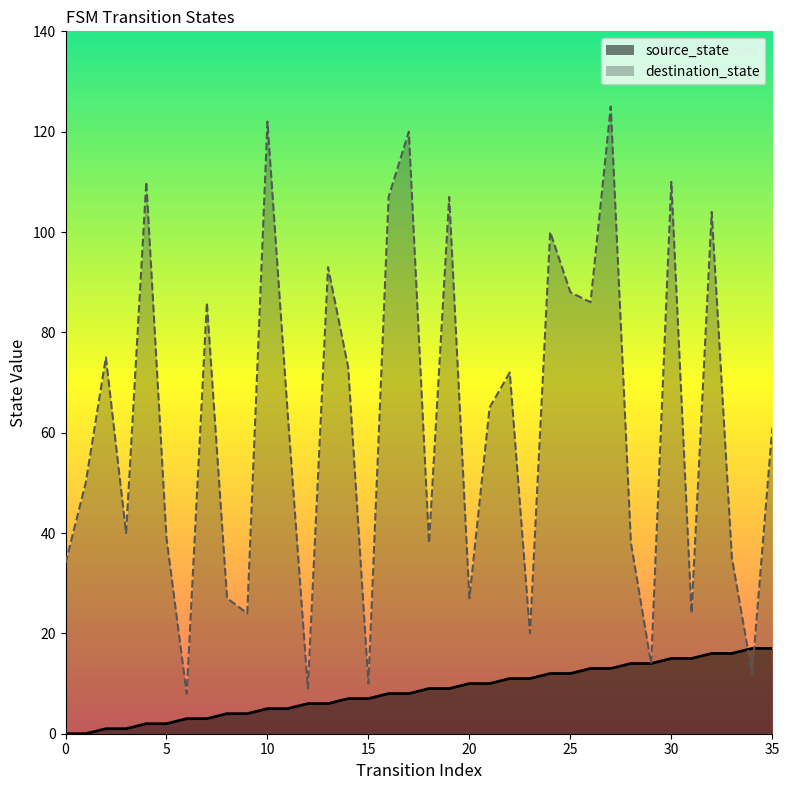

What is the value of the destination_state point at the 4th from the left?

40